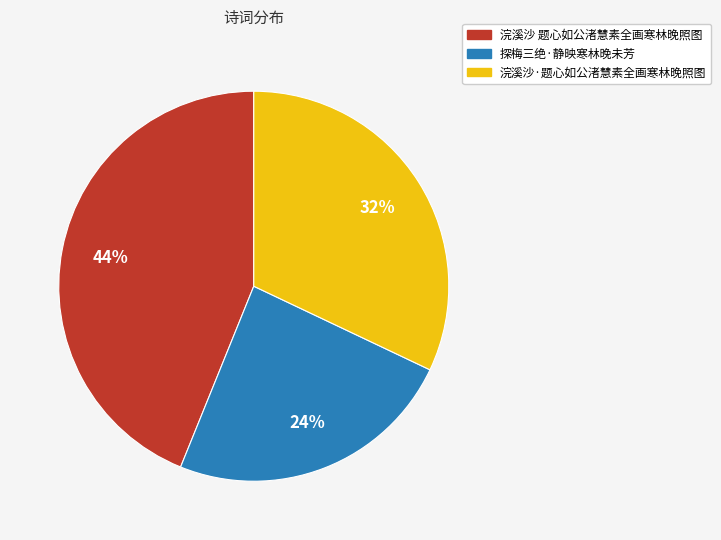

Combined, do 探梅三绝·静映寒林晚未芳 and 浣溪沙 题心如公渚慧素全画寒林晚照图 account for over 50%?

Yes